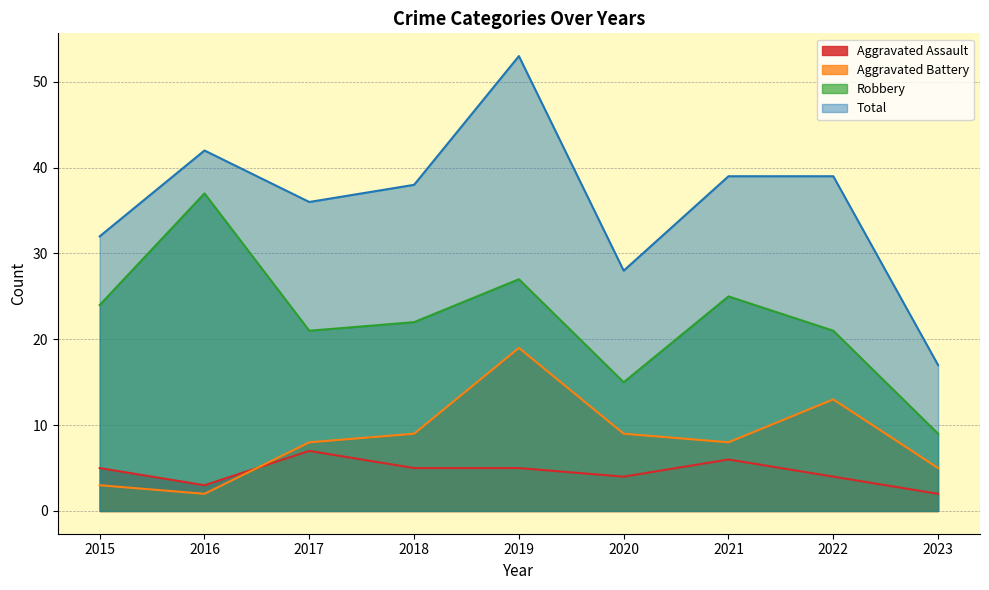

Reading right to left, transcribe all the data shown in this chart.

Aggravated Assault: 2023=2	2022=4	2021=6	2020=4	2019=5	2018=5	2017=7	2016=3	2015=5
Aggravated Battery: 2023=5	2022=13	2021=8	2020=9	2019=19	2018=9	2017=8	2016=2	2015=3
Robbery: 2023=9	2022=21	2021=25	2020=15	2019=27	2018=22	2017=21	2016=37	2015=24
Total: 2023=17	2022=39	2021=39	2020=28	2019=53	2018=38	2017=36	2016=42	2015=32